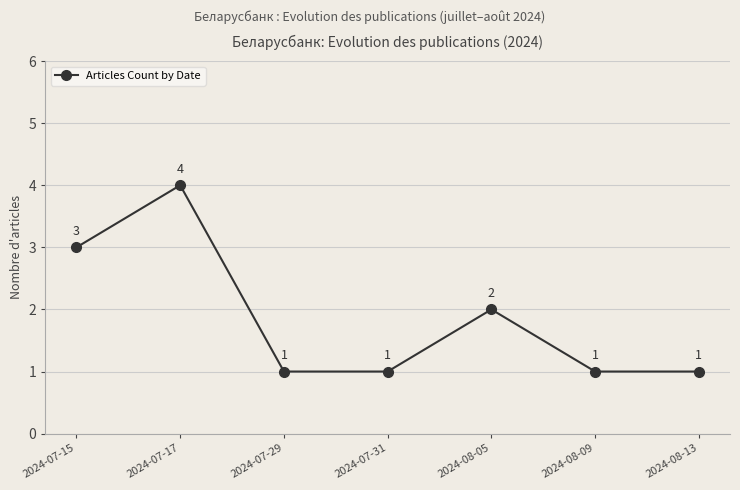

How many values are between 1 and 3?

6